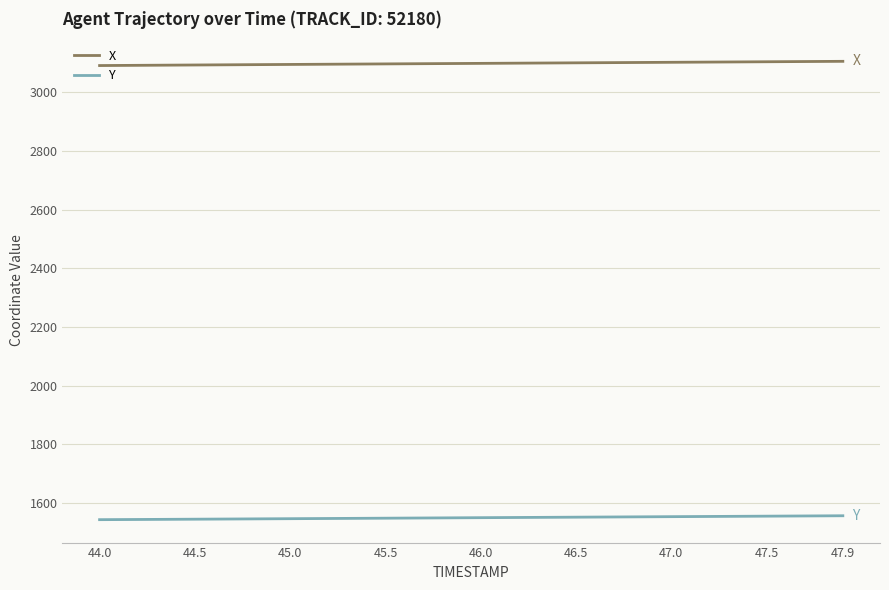

What is the smallest value displayed?

1542.7